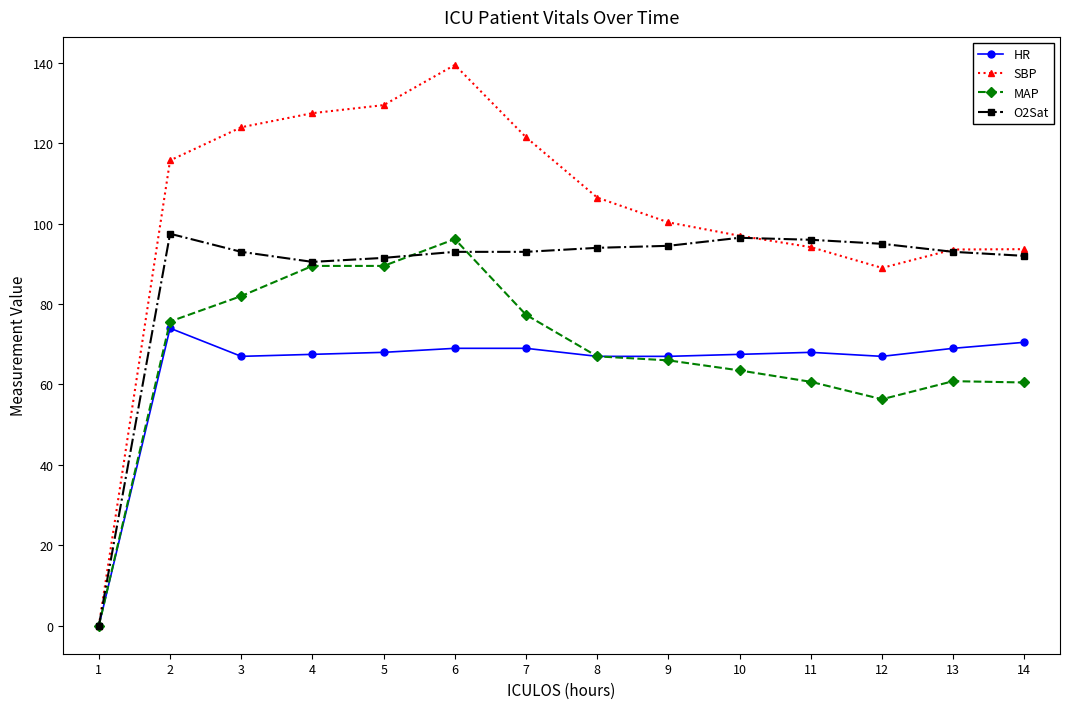

How many distinct data groups are displayed?

4